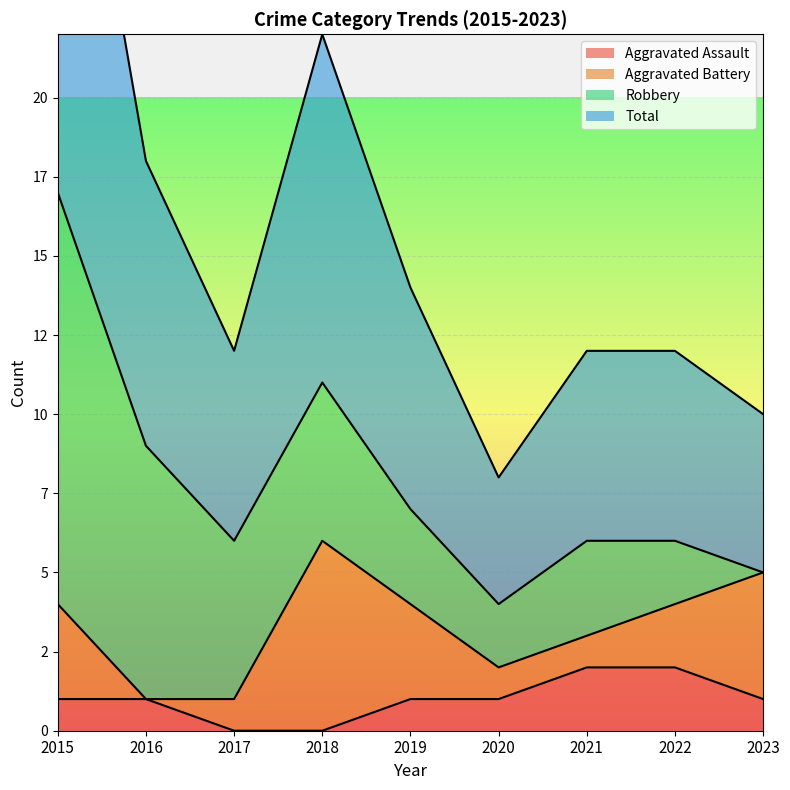

Is it true that Total equals 10 at 2015?

False